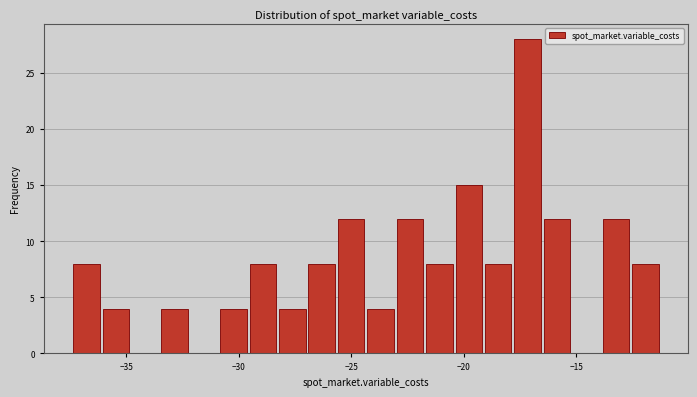

Read against the x-axis, roughly where is the centre of the tallest bar?

-17.0